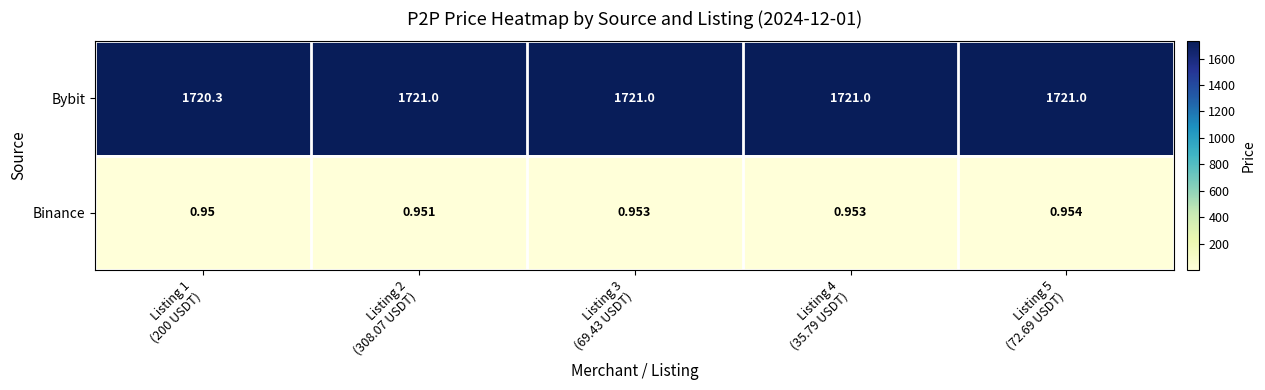

List the series in order of their overall mean, lowest first.

Binance, Bybit